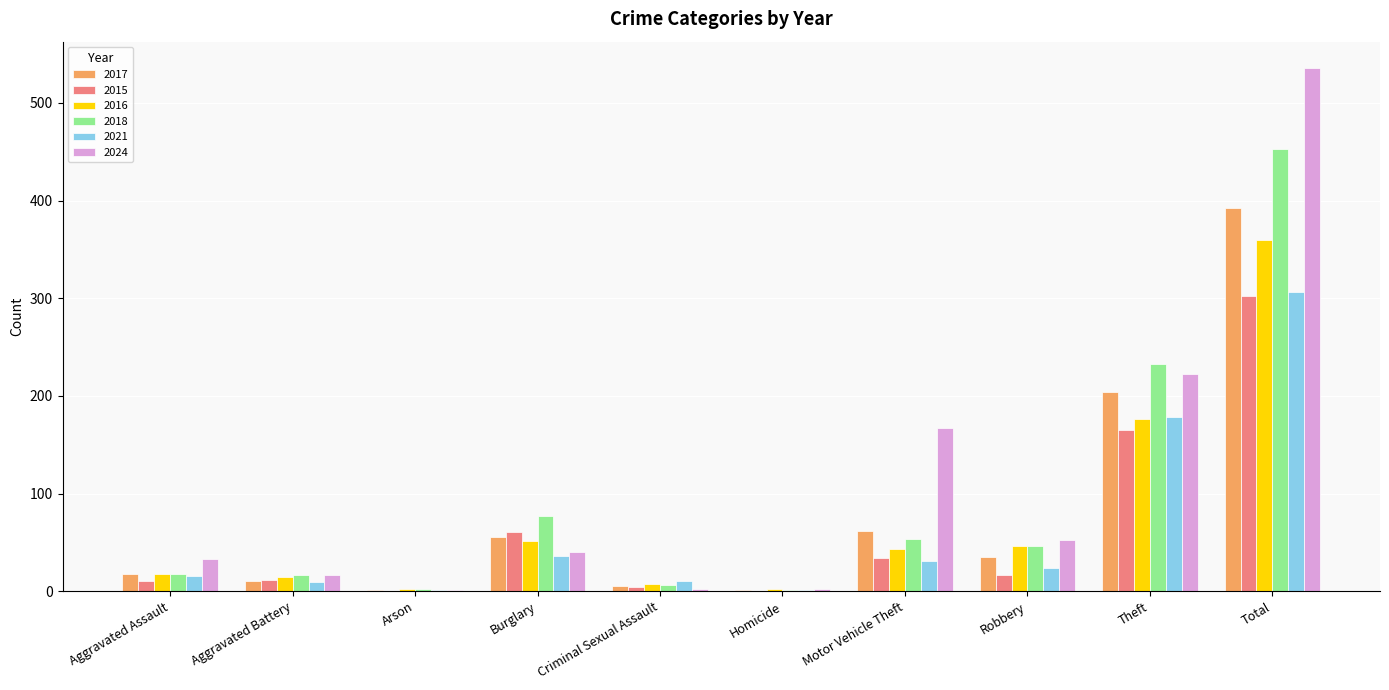

What is the maximum value shown in the chart?

536